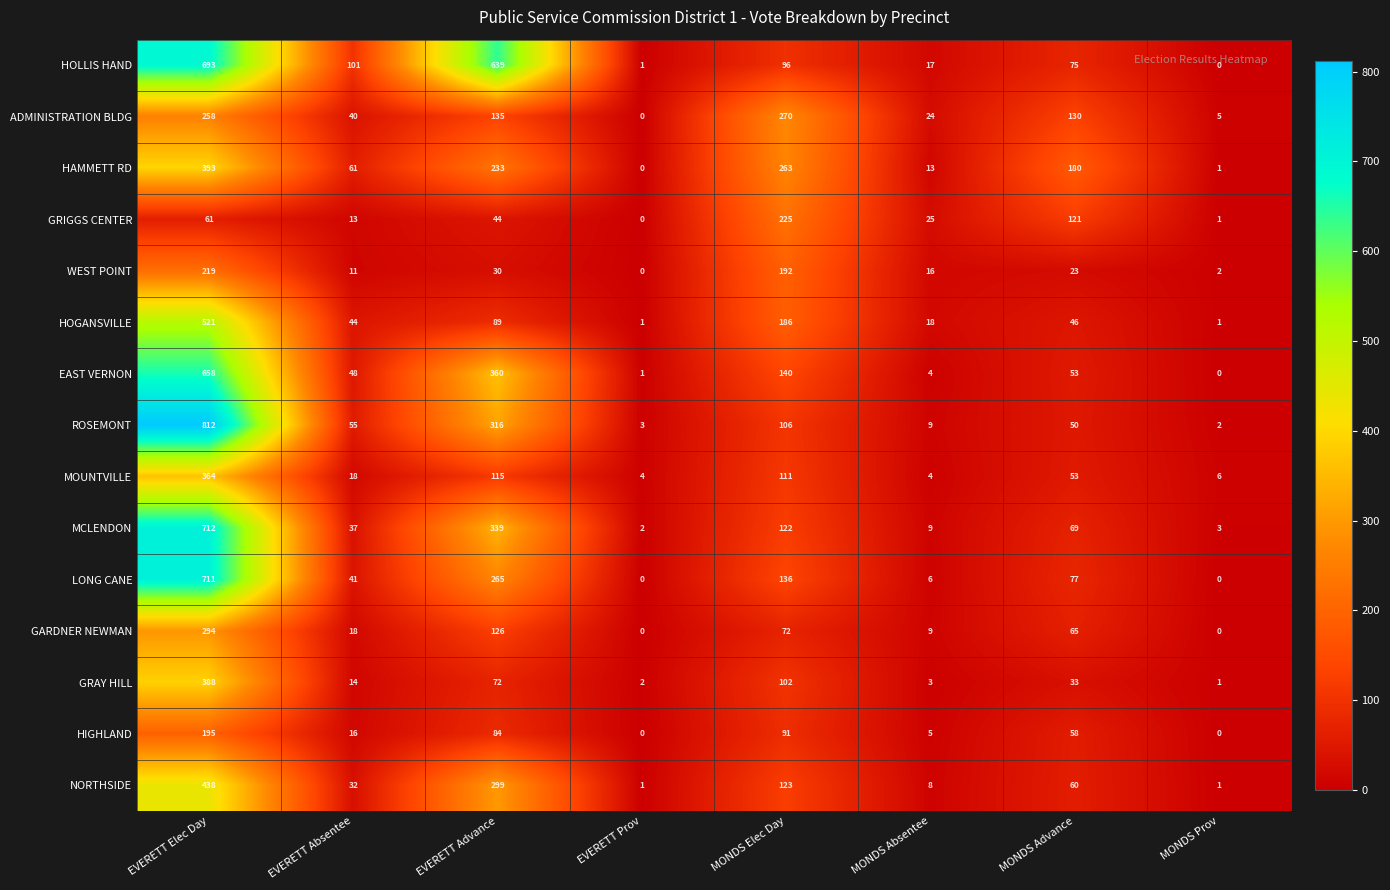

Which series changed the most between EVERETT Advance and EVERETT Prov?

HOLLIS HAND